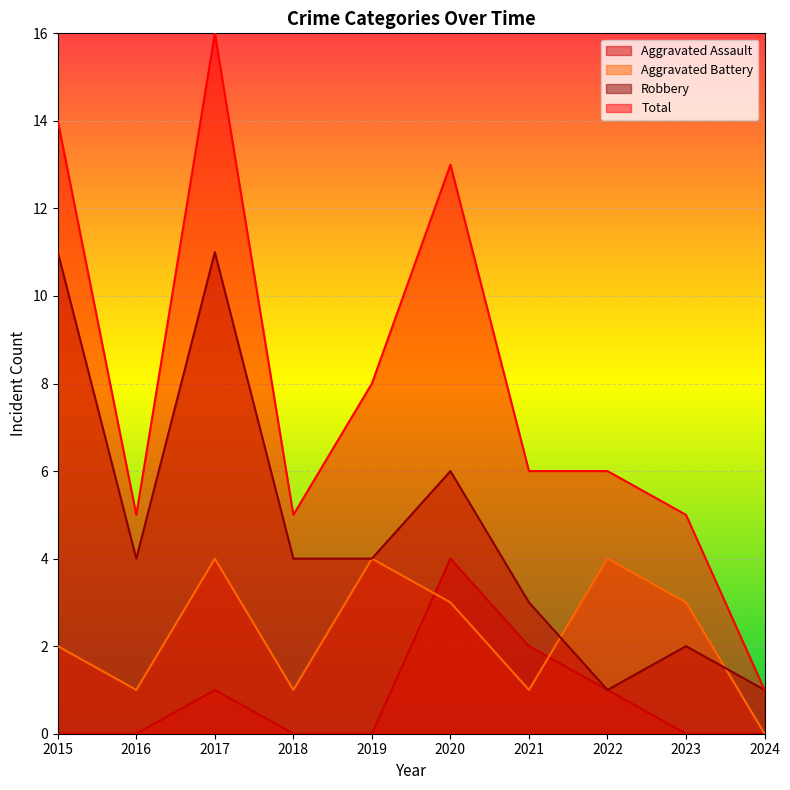

True or false: Robbery and Total cross at least once.

False